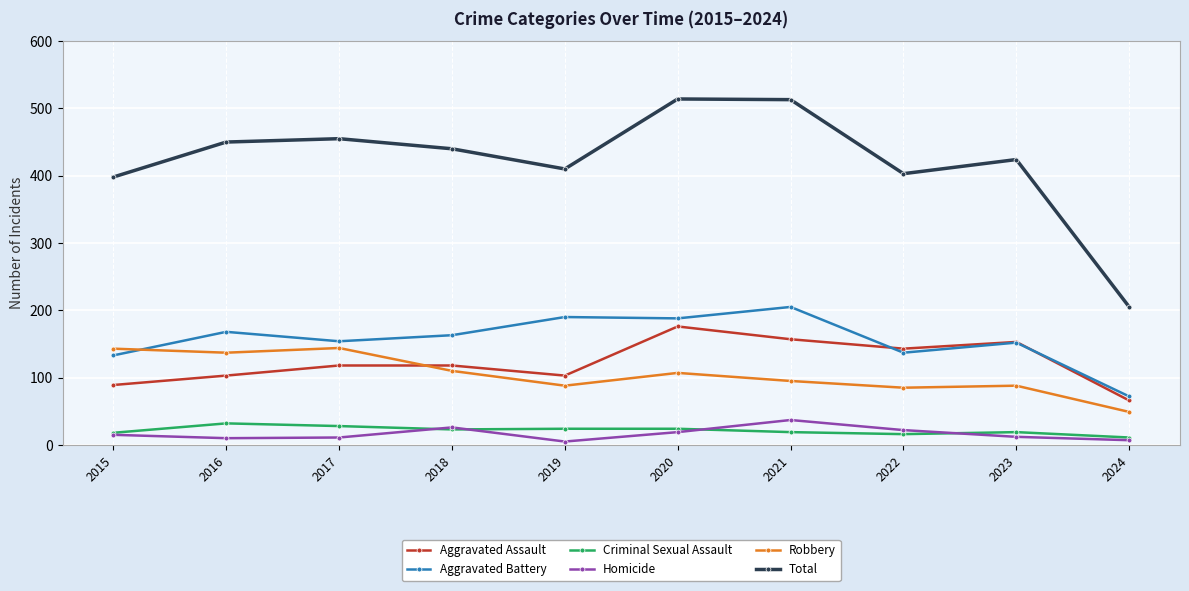

How many lines are shown in the chart?

6